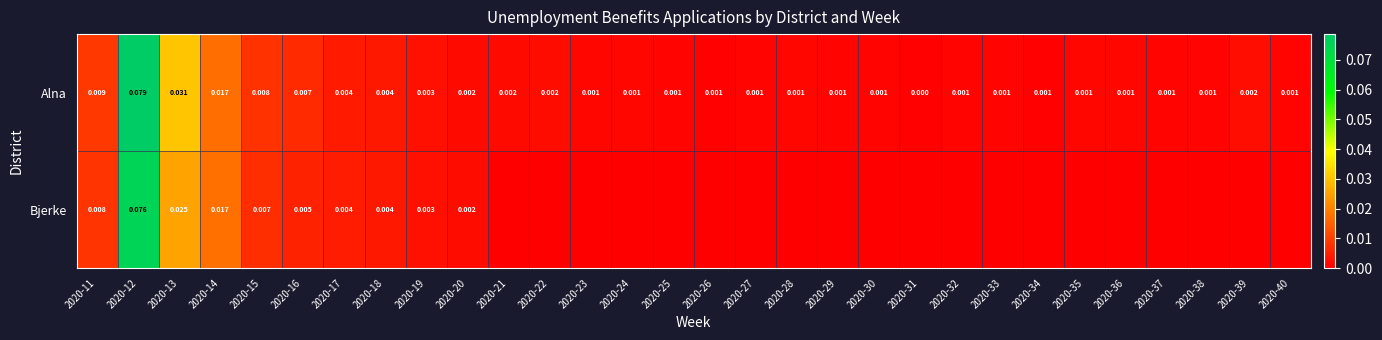

Count the number of categories in the chart.

30